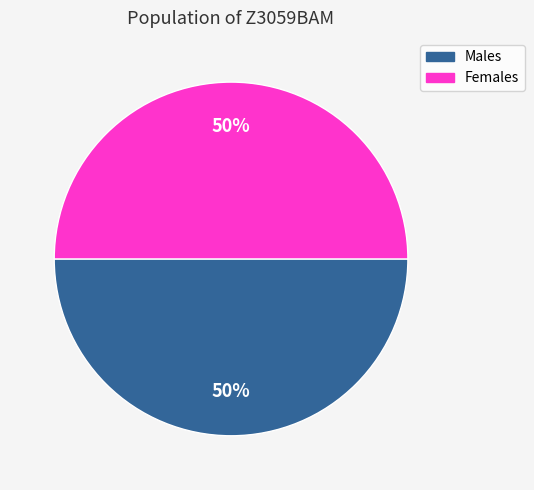

Count the number of slices in the pie.

2